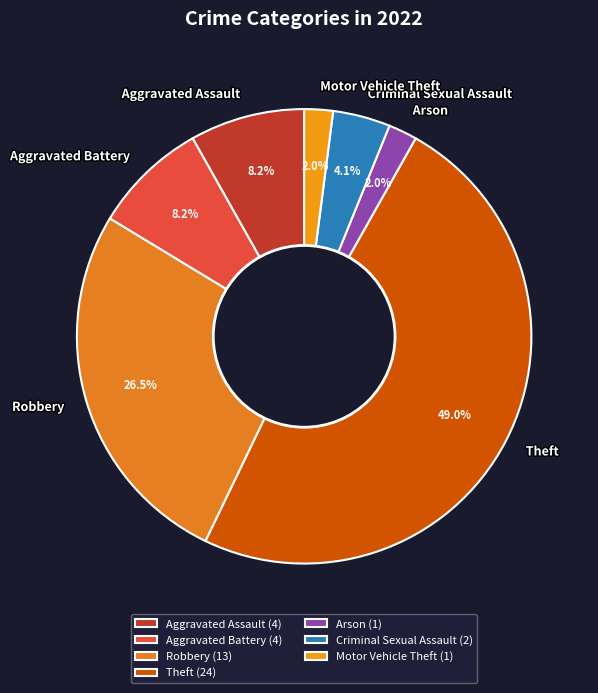

Is Motor Vehicle Theft the majority of the pie?

No